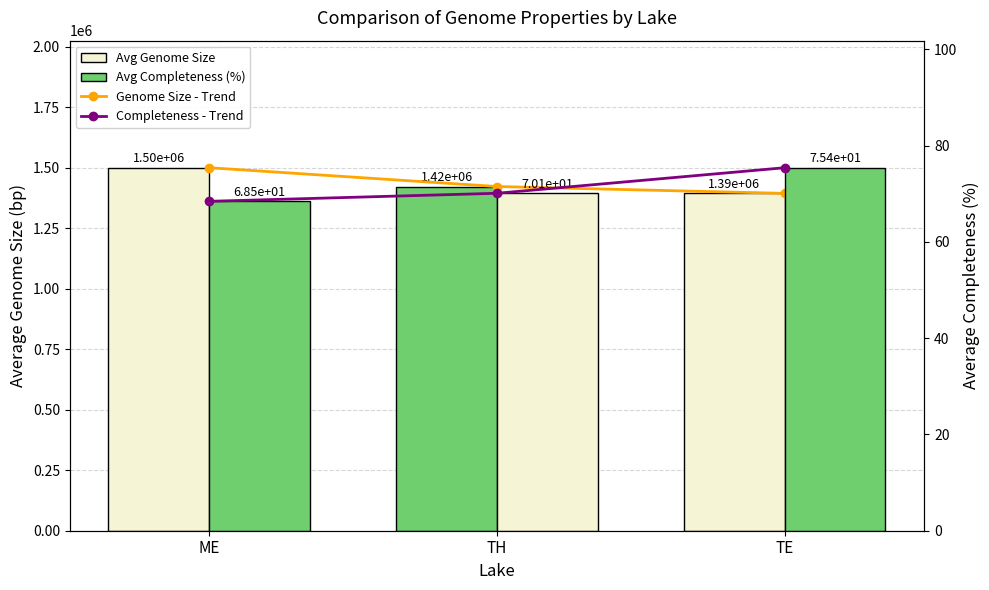

Where does the Avg Completeness (%) series first go above 70?

TH